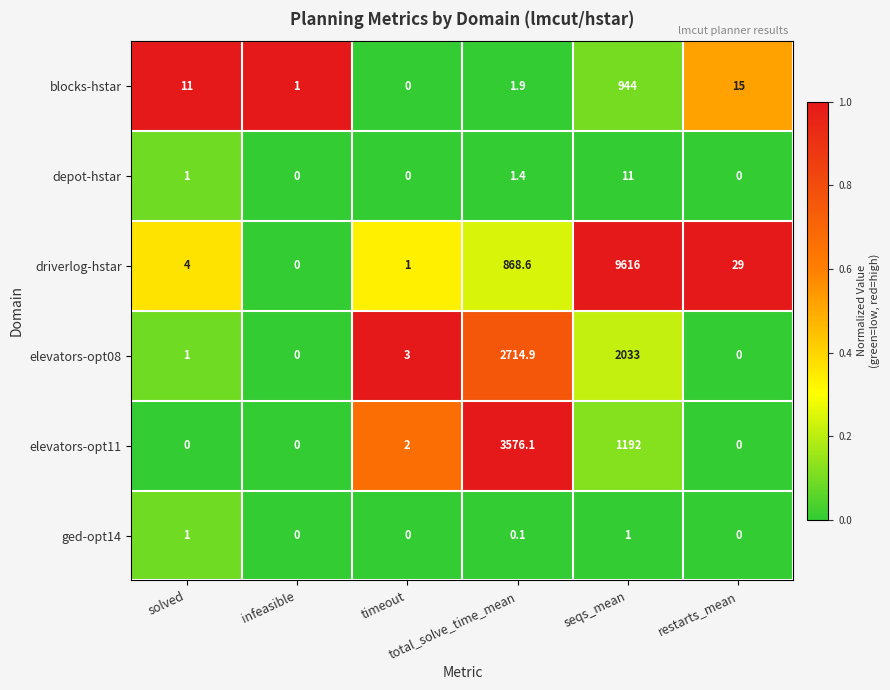

Count the number of data series in this chart.

6